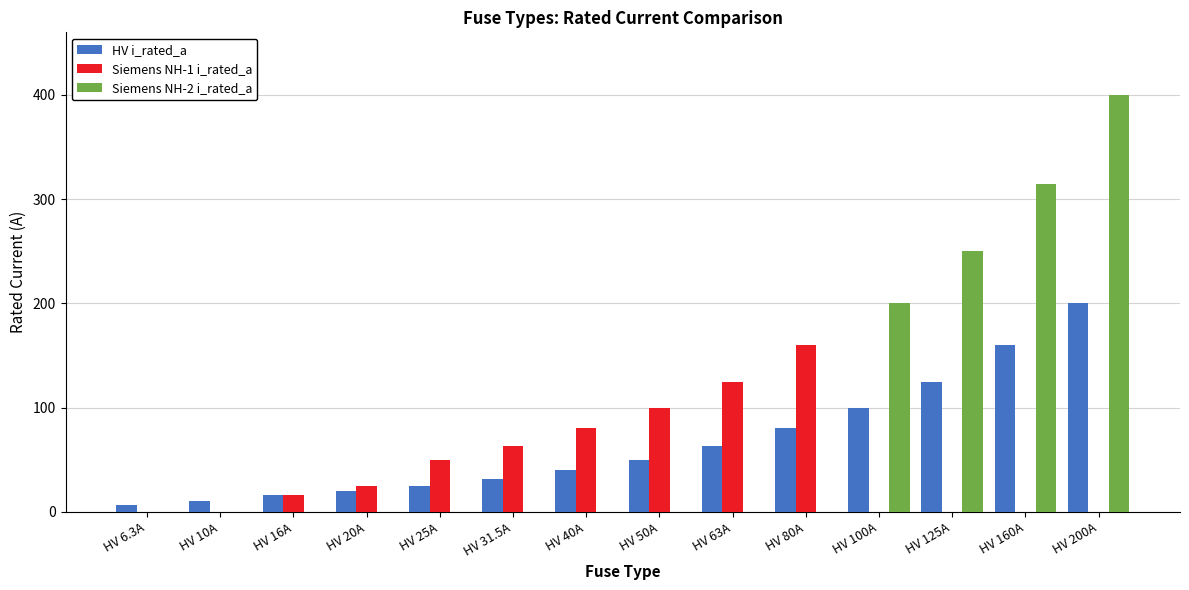

True or false: Siemens NH-2 i_rated_a has a value of -143.3 at HV 40A.

False